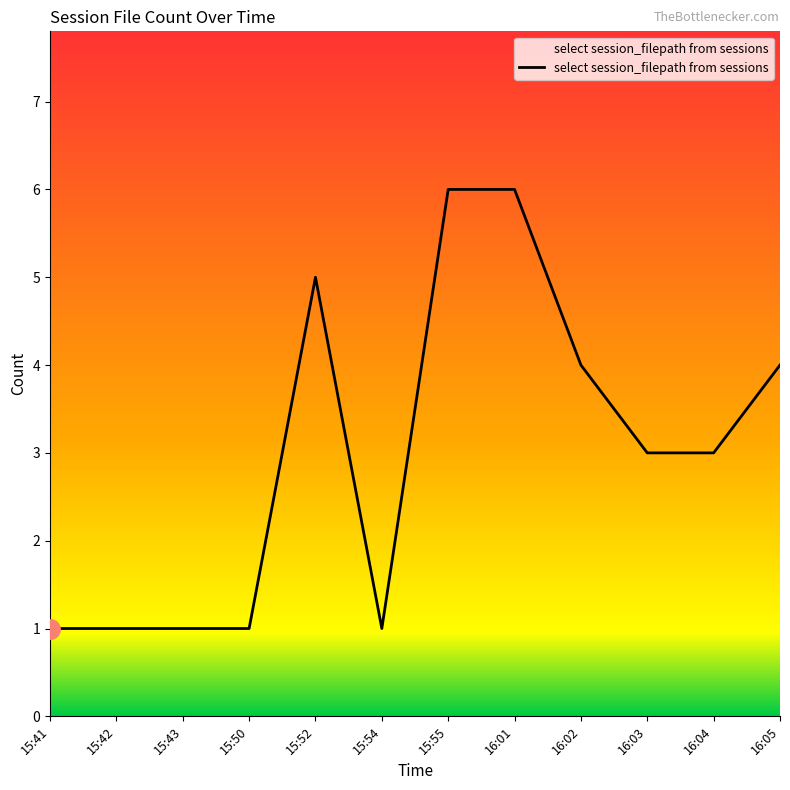

Between 16:03 and 15:50, which is larger?

16:03